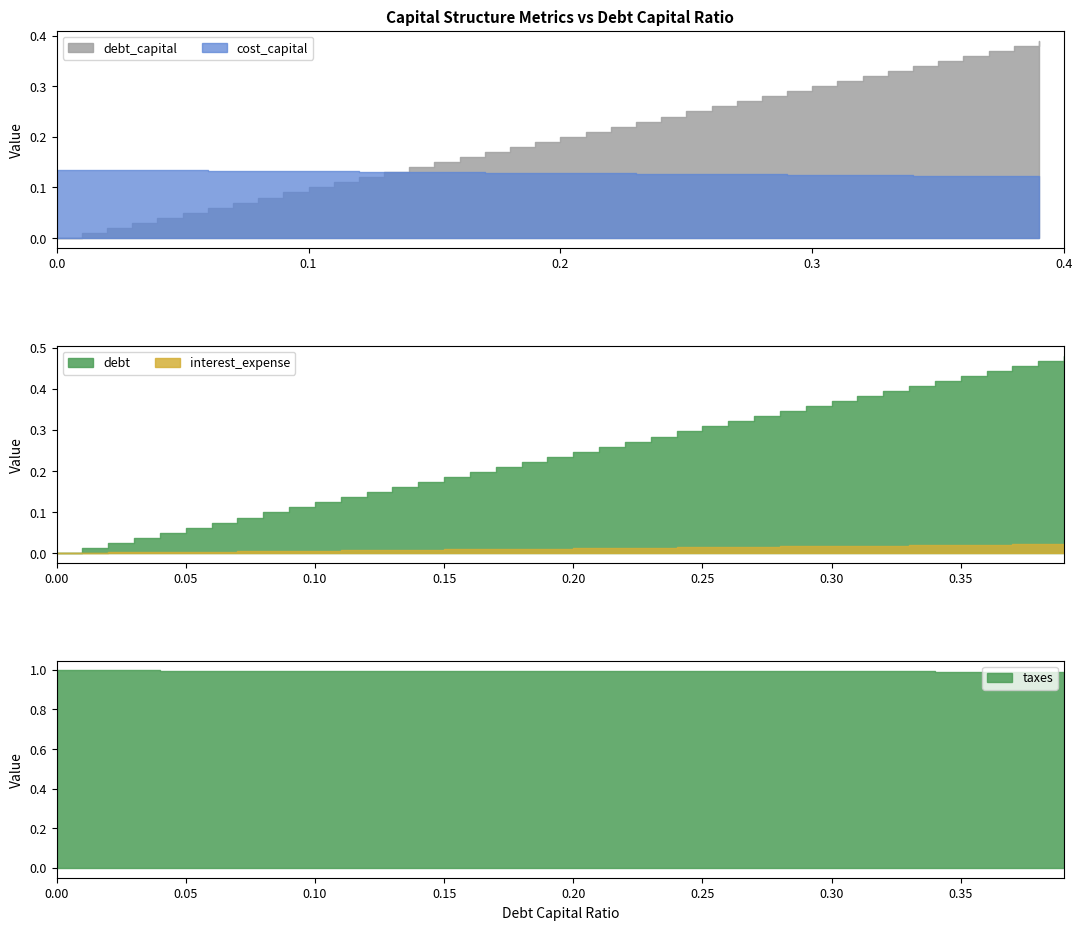

Does the chart display data point markers on the line(s)?

No